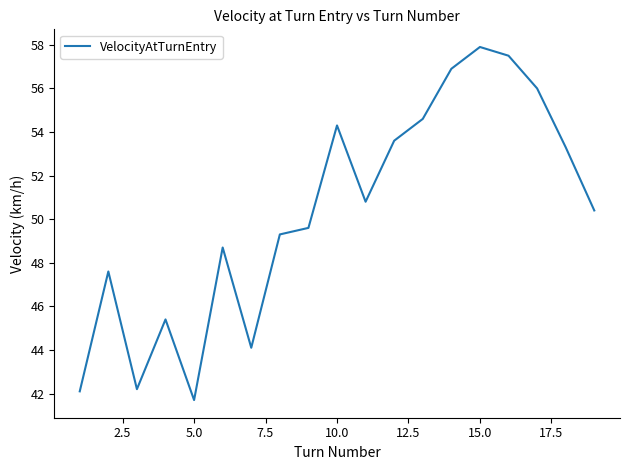

How many interior local valleys (lower than both neighbors) does the data have?

4